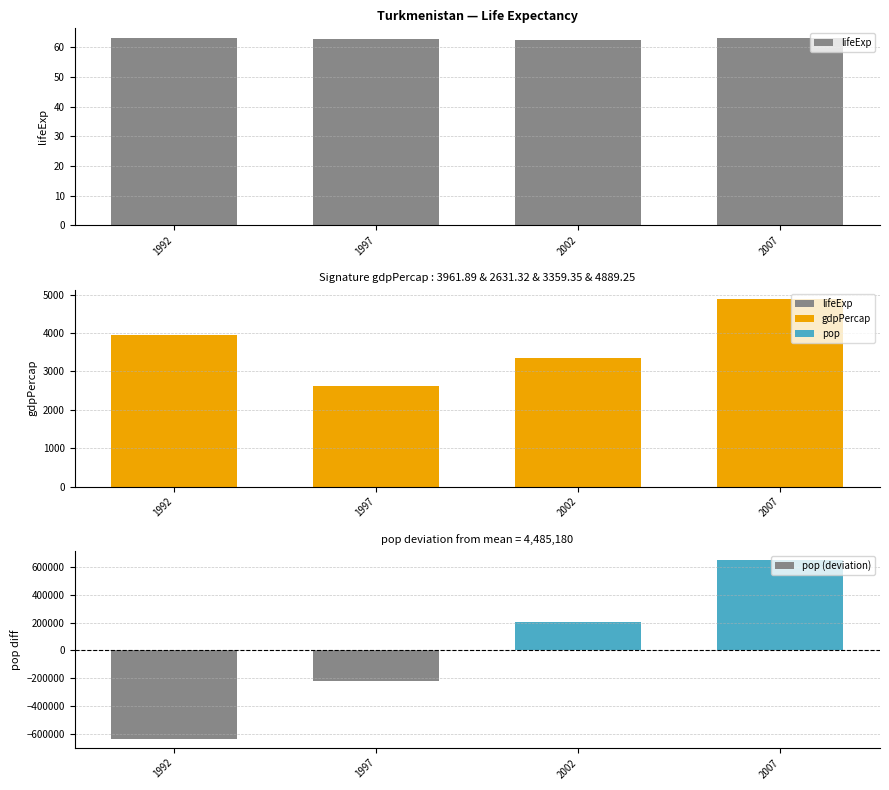

Which series changed the most between 1997 and 2002?

pop (deviation)